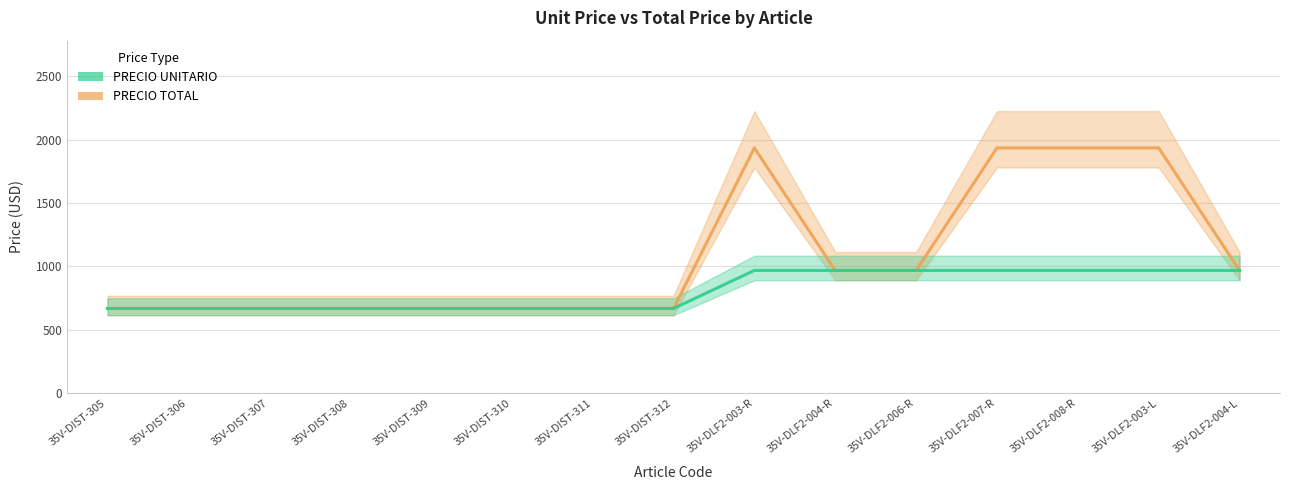

Which series has the largest range (max minus min)?

PRECIO TOTAL